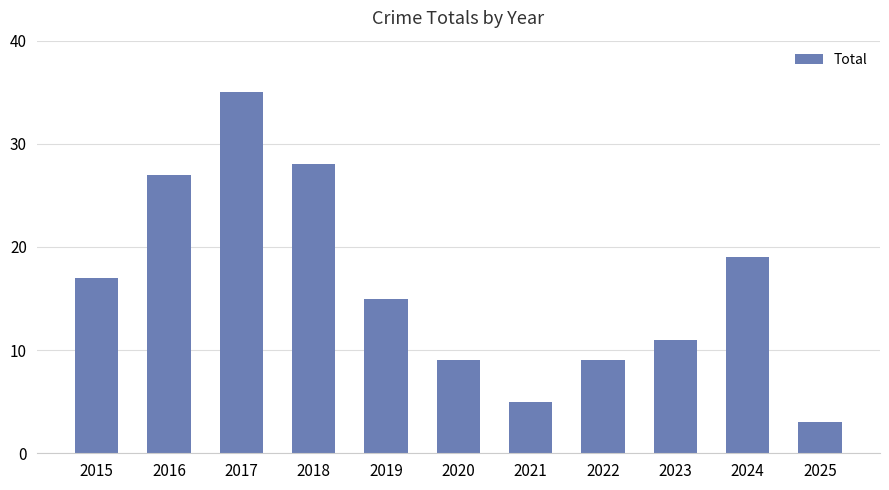

Reading right to left, transcribe all the data shown in this chart.

3	19	11	9	5	9	15	28	35	27	17